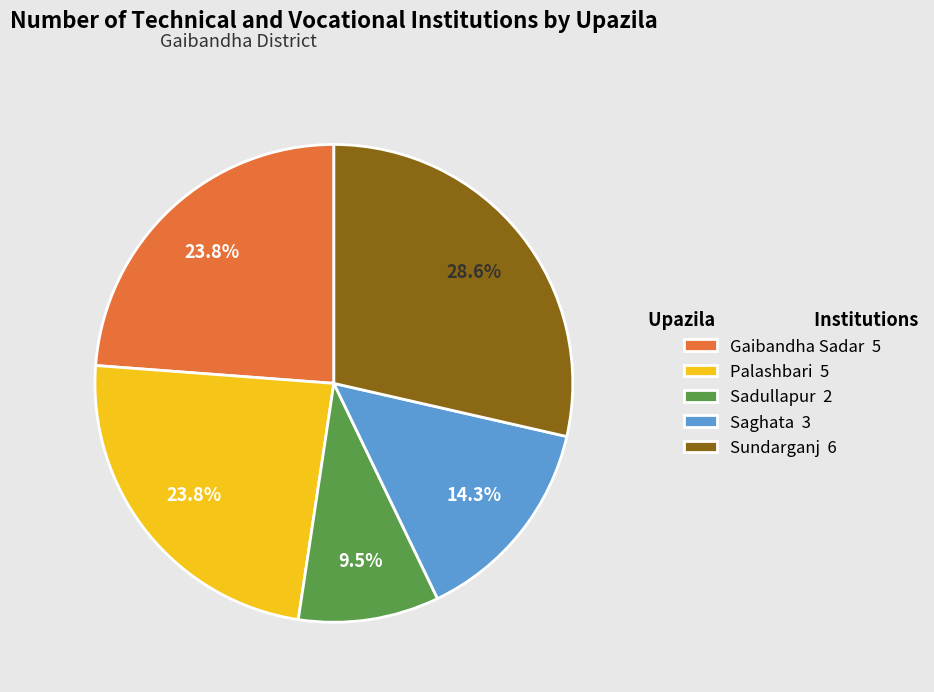

How many slices are in this pie chart?

5